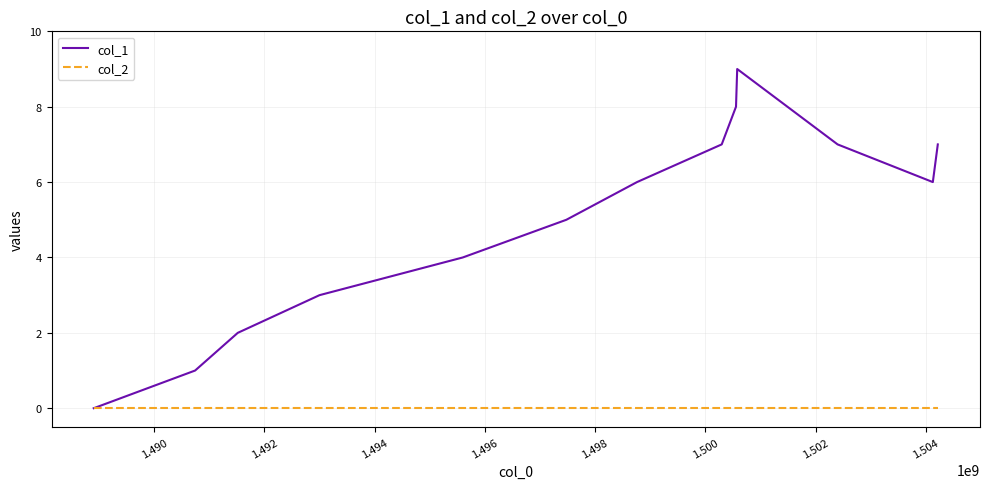

Which series has the largest range (max minus min)?

col_1